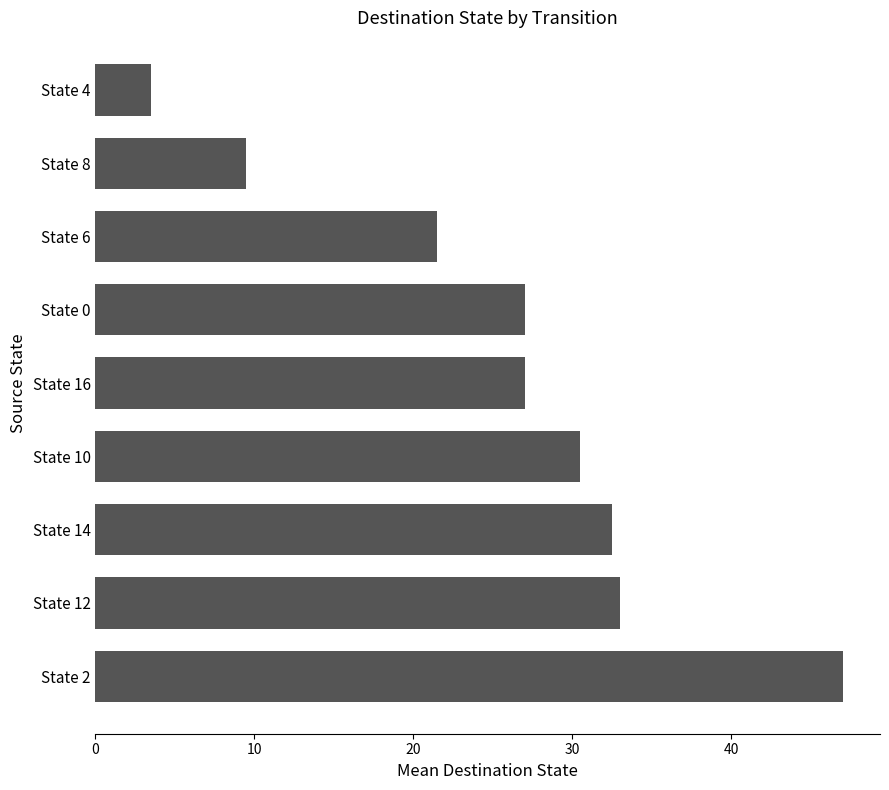

How many bars are there in total?

9